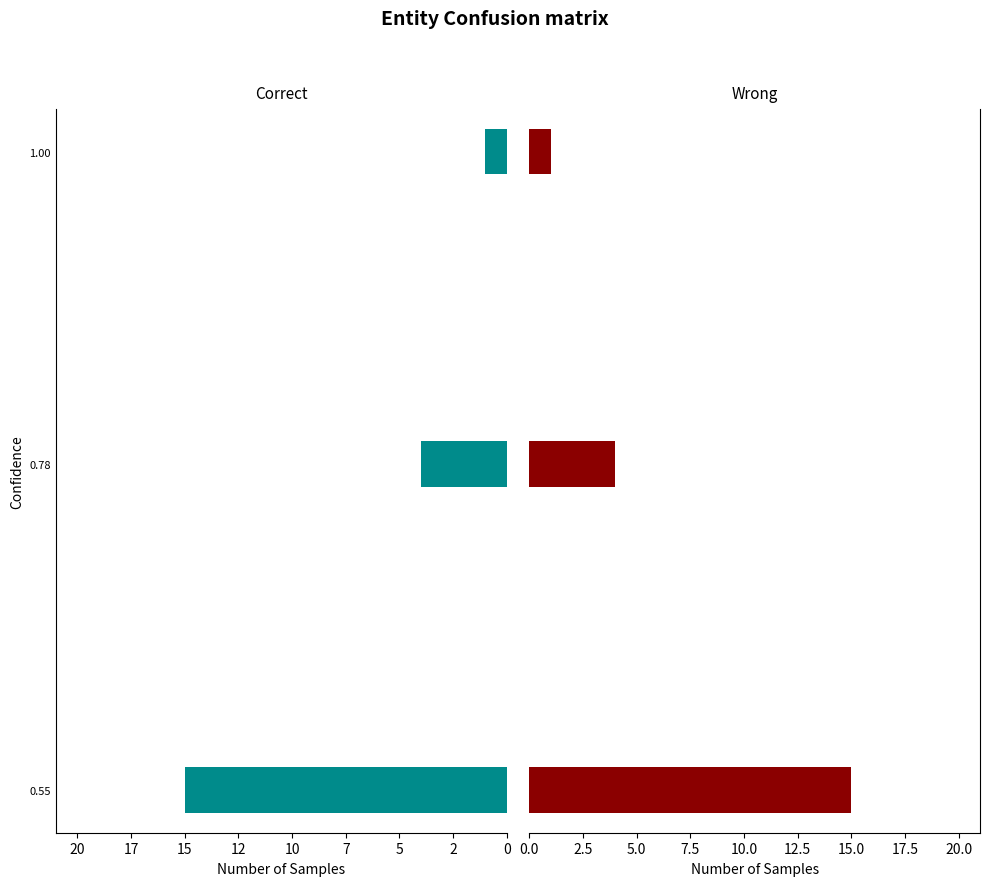

Reading left to right, list all the values displayed in this chart.

Correct: -1	-4	-15
Wrong: 1	4	15